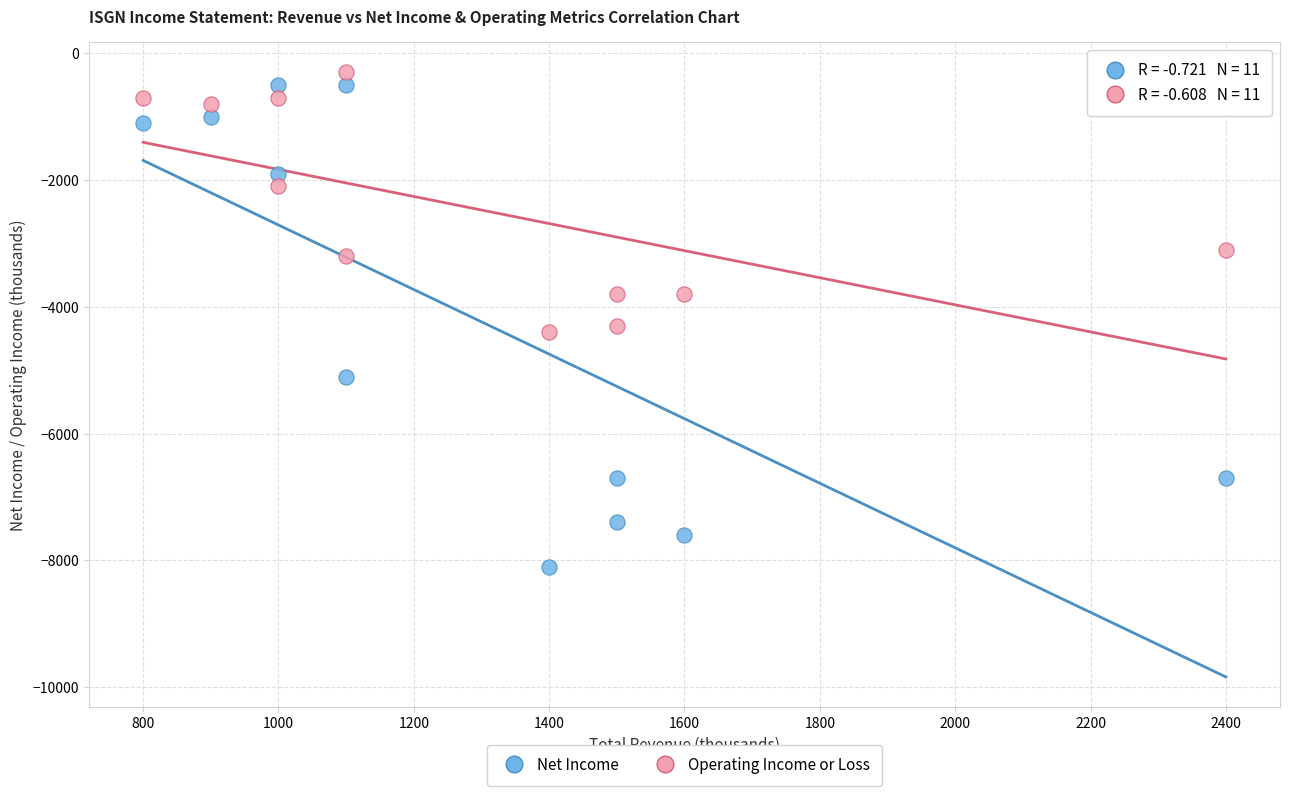

What is the X range (max minus min) for the scatter plot?

1600